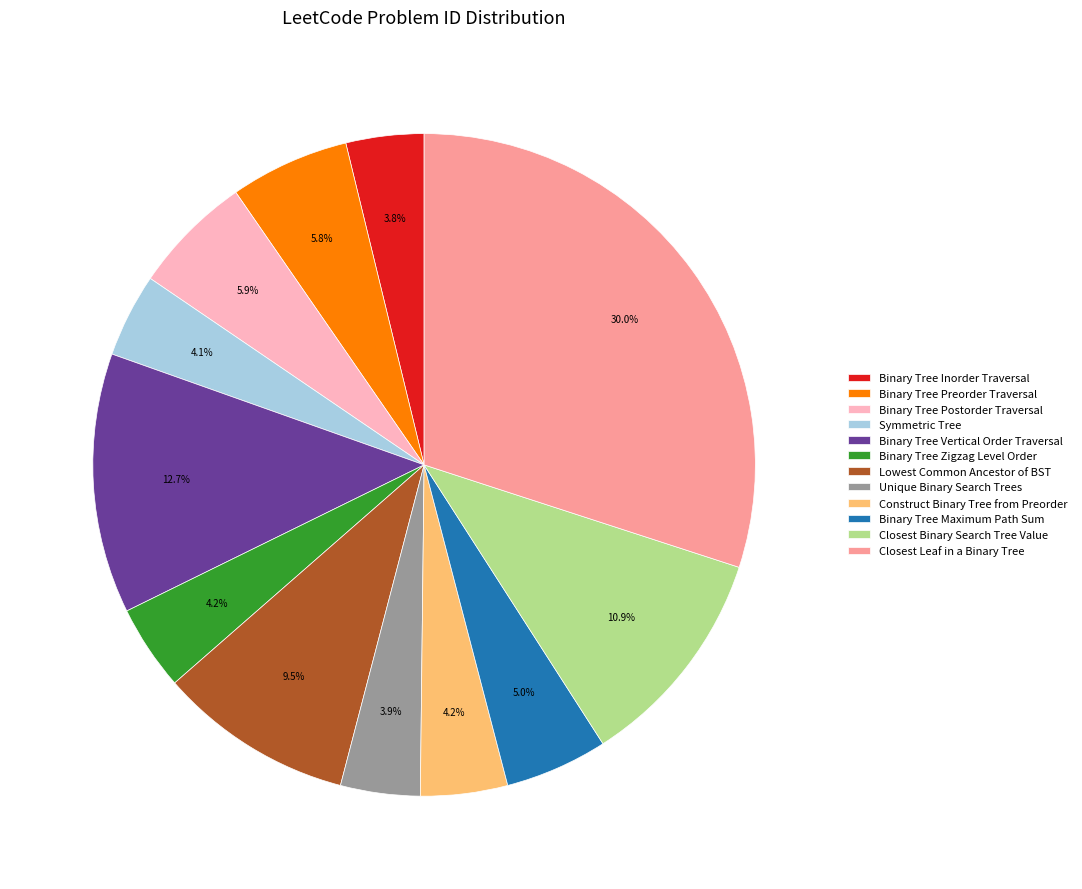

How many slices are in this pie chart?

12